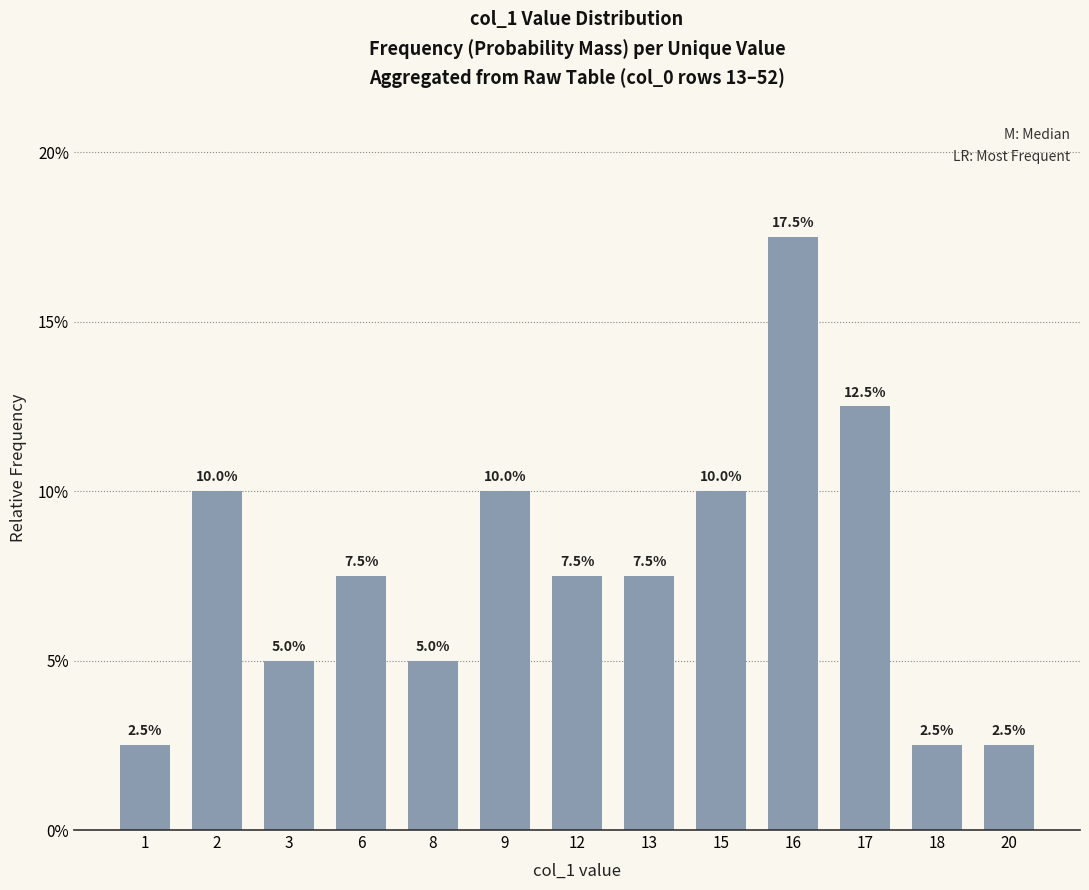

Are the bars horizontal?

No